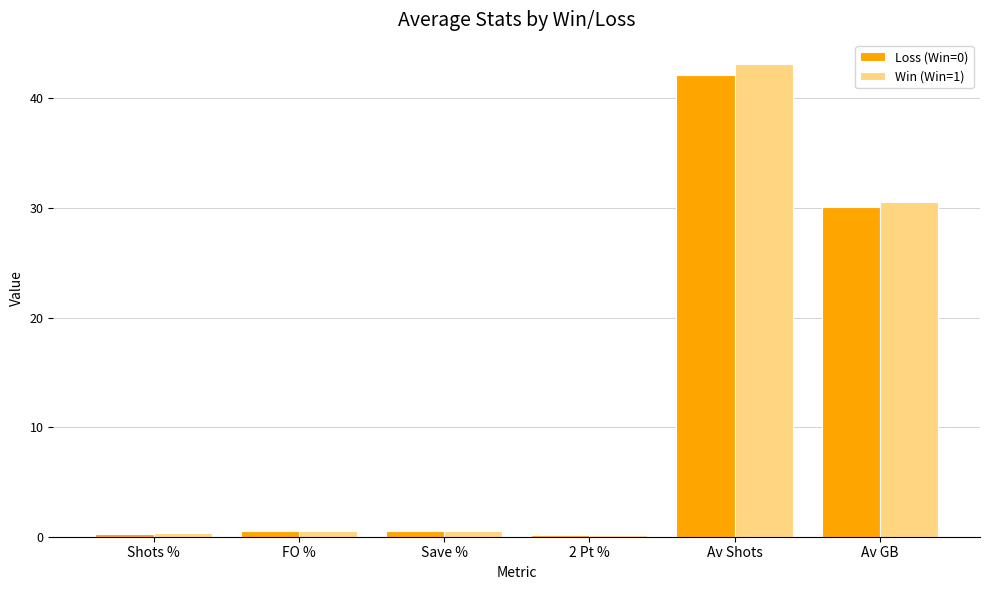

Which category has the highest value in the Loss (Win=0) series?

Av Shots